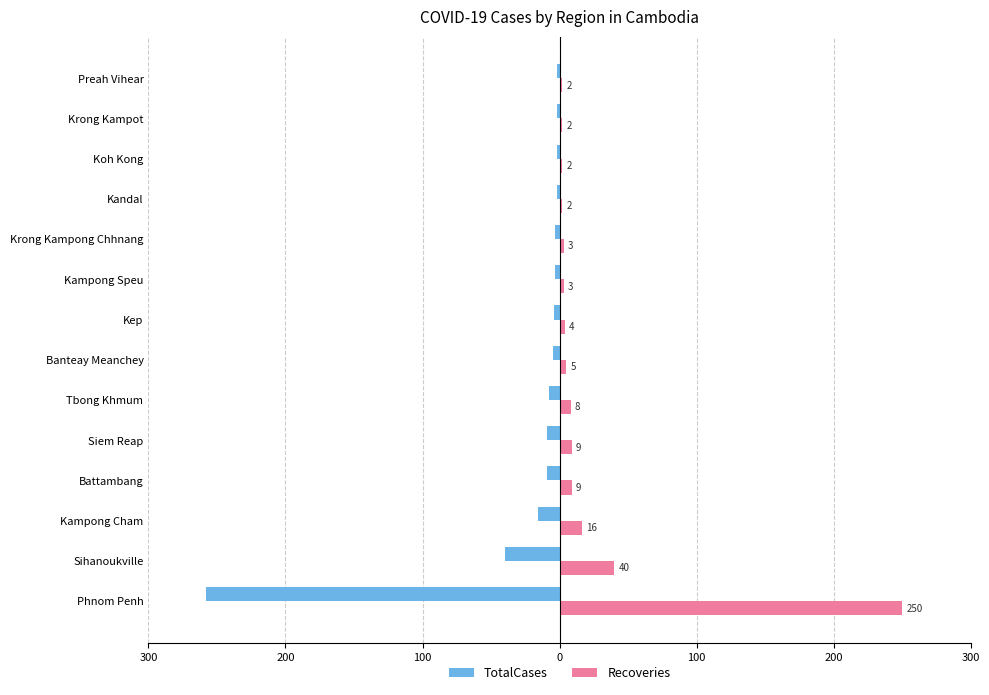

What are all the series names shown in the legend?

TotalCases, Recoveries